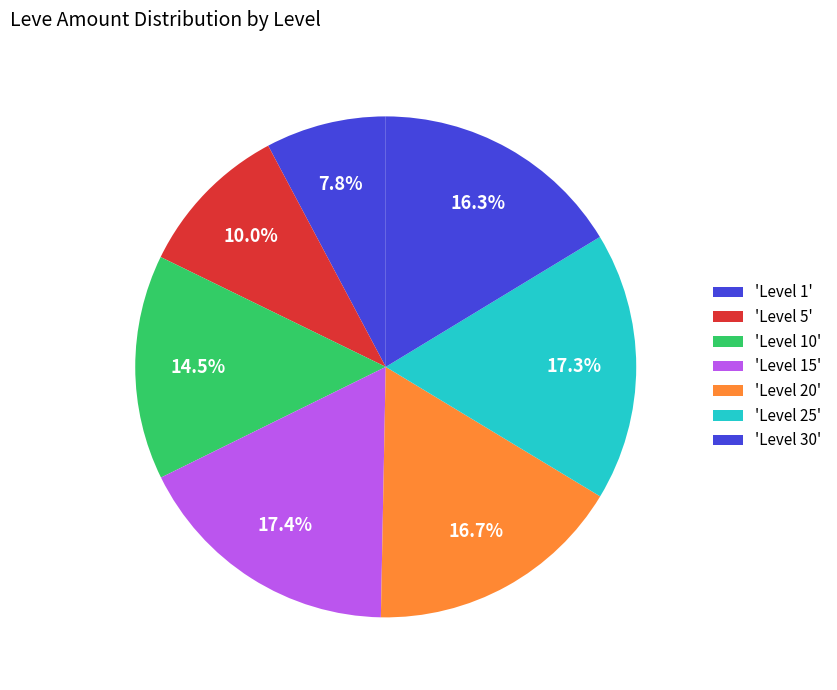

Is there a majority slice in this chart?

No